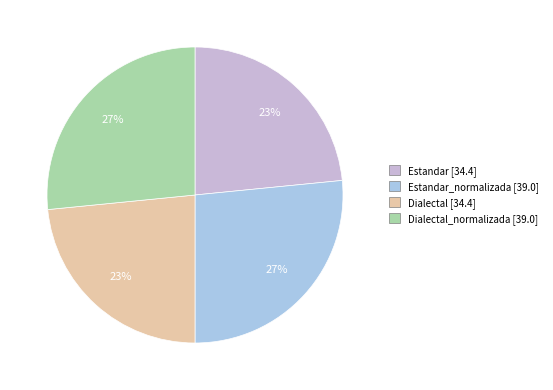

Is there any slice that represents more than half of the pie?

No